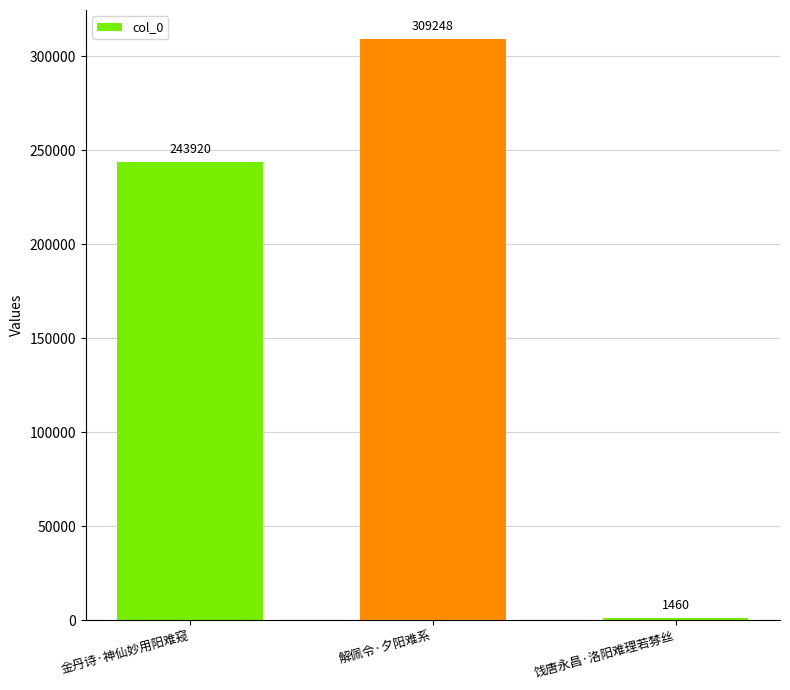

What is the label of the 3rd bar from the right?

金丹诗·神仙妙用阳难窥